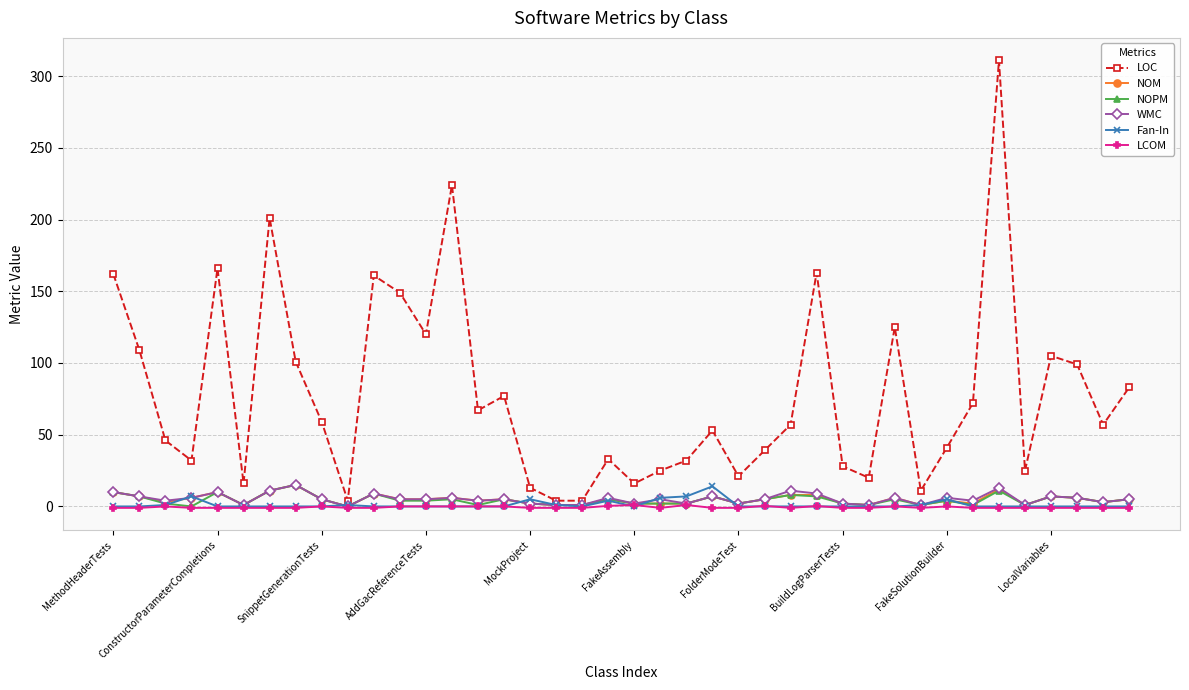

Which series has the widest spread of values?

LOC